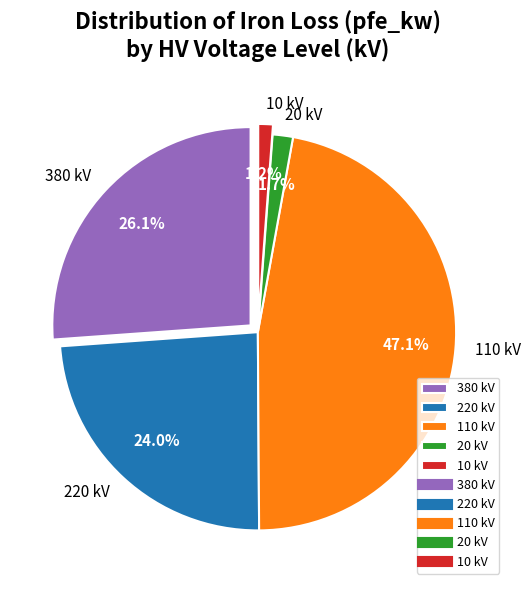

How many slices are in this pie chart?

5